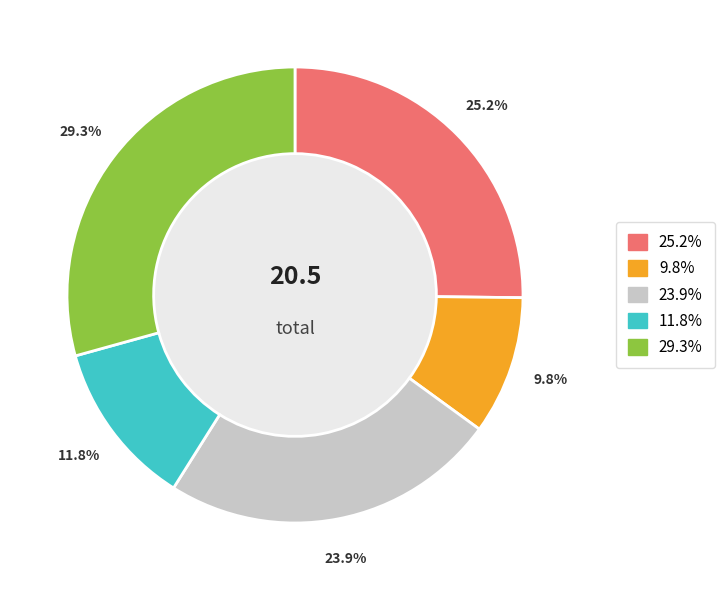

Is there a majority slice in this chart?

No